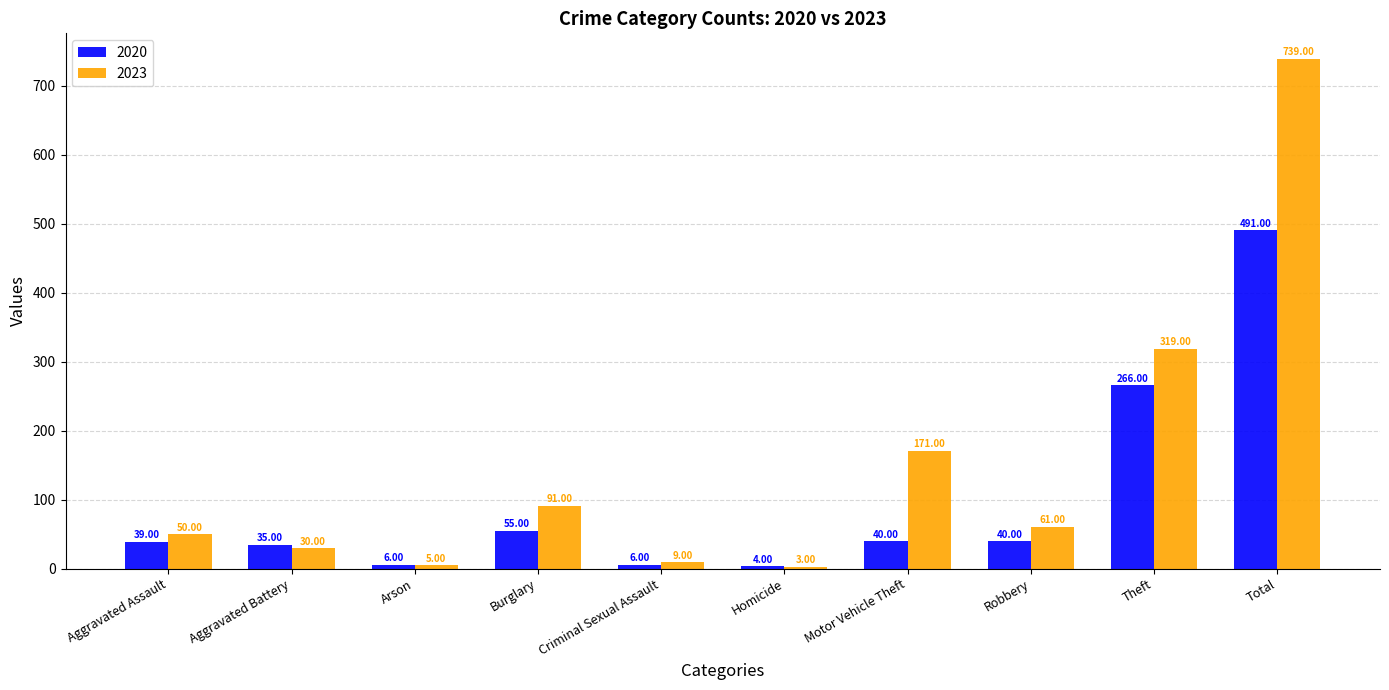

Reading left to right, transcribe all the data shown in this chart.

2020: Aggravated Assault=39	Aggravated Battery=35	Arson=6	Burglary=55	Criminal Sexual Assault=6	Homicide=4	Motor Vehicle Theft=40	Robbery=40	Theft=266	Total=491
2023: Aggravated Assault=50	Aggravated Battery=30	Arson=5	Burglary=91	Criminal Sexual Assault=9	Homicide=3	Motor Vehicle Theft=171	Robbery=61	Theft=319	Total=739